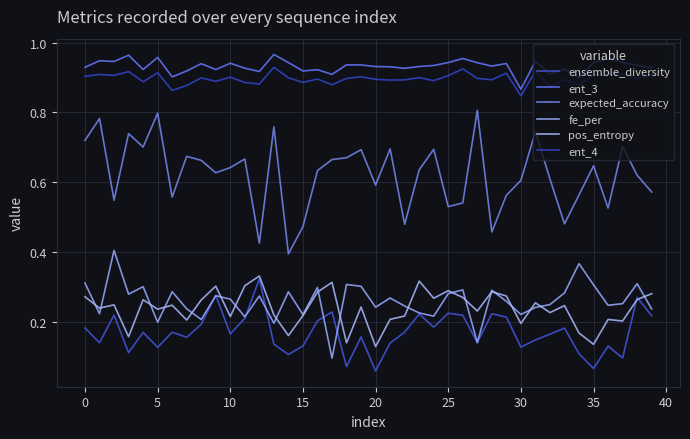

Does the chart display data point markers on the line(s)?

No